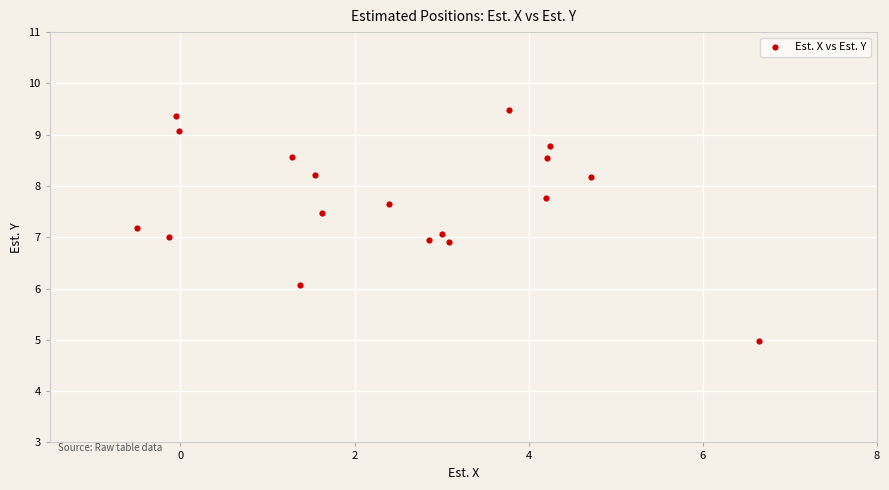

What is the range of X values (max minus min)?

7.2